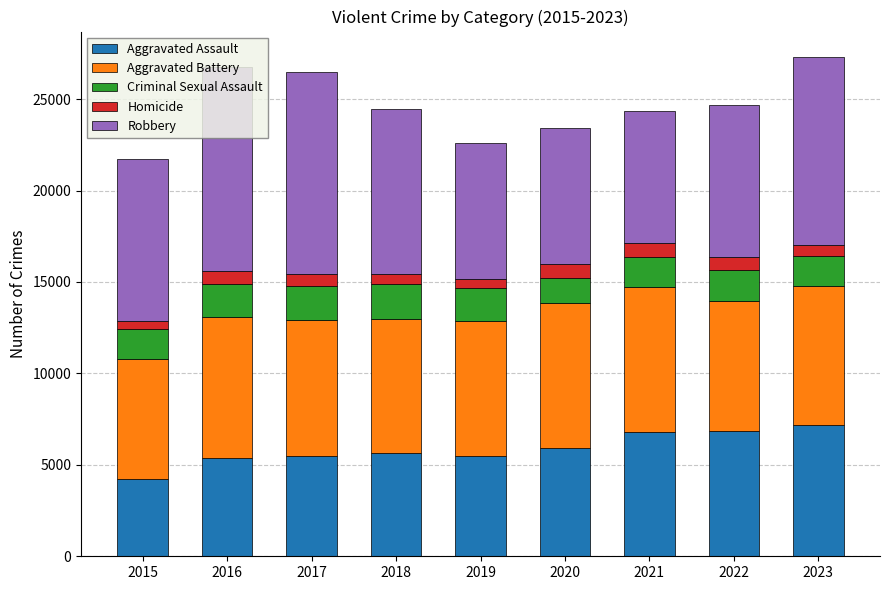

What is the sum of all Aggravated Assault values?

53025